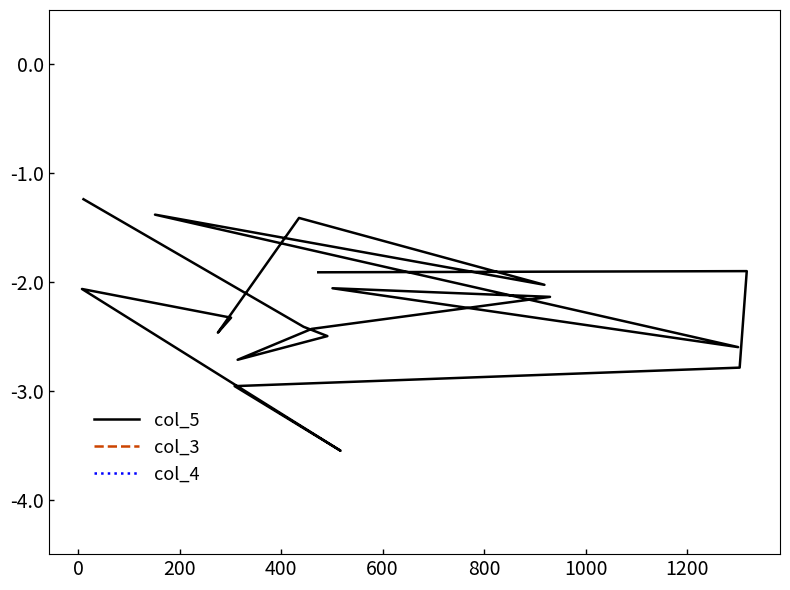

How many lines are shown in the chart?

3